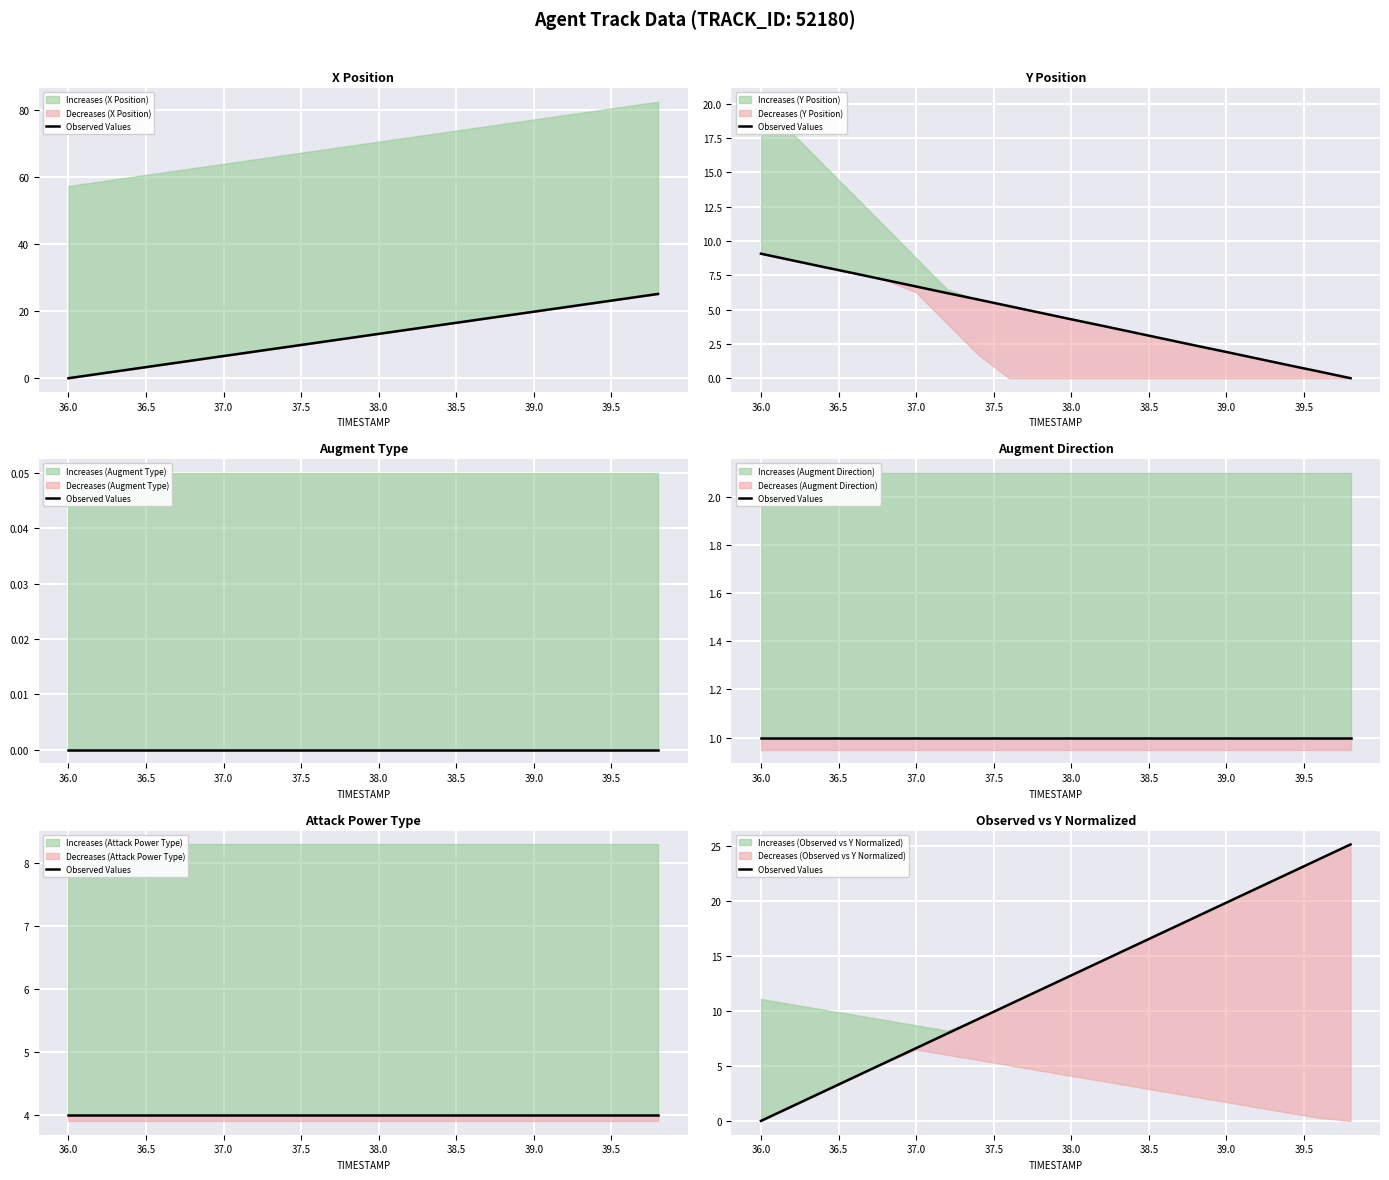

True or false: the data has more than 1 interior local peaks.

False